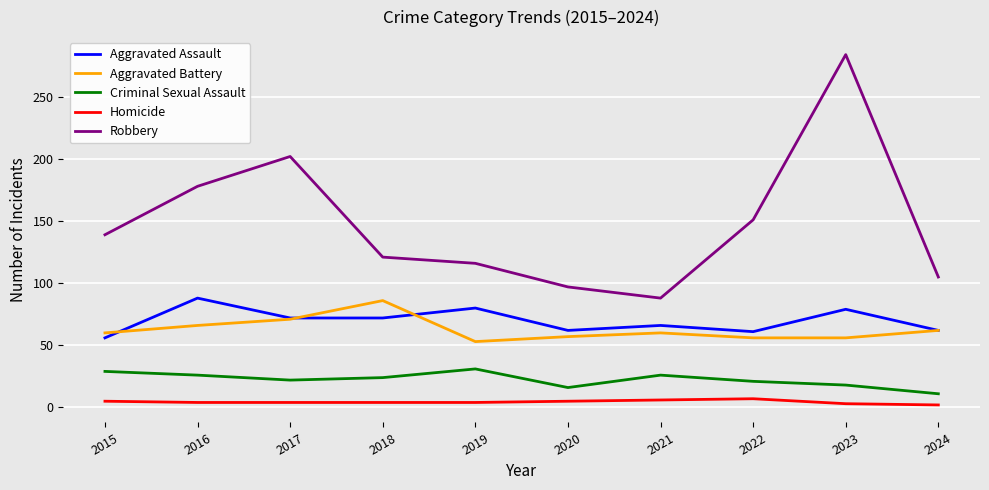

What is the sum of all Robbery values?

1481